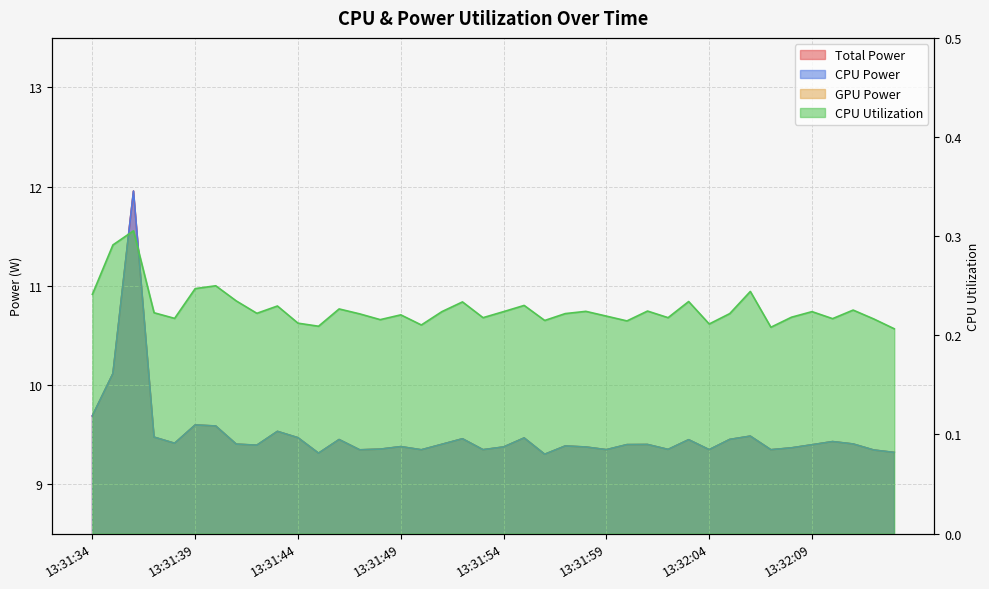

What is the label of the 8th point from the right?

13:32:06